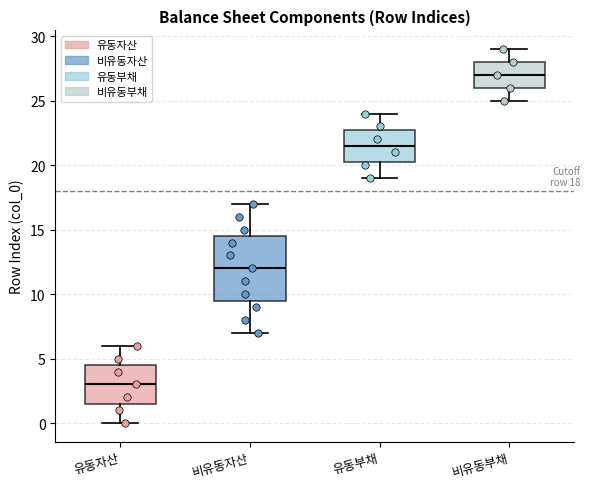

Comparing the boxes themselves (not the whiskers), which one is the tallest?

비유동자산